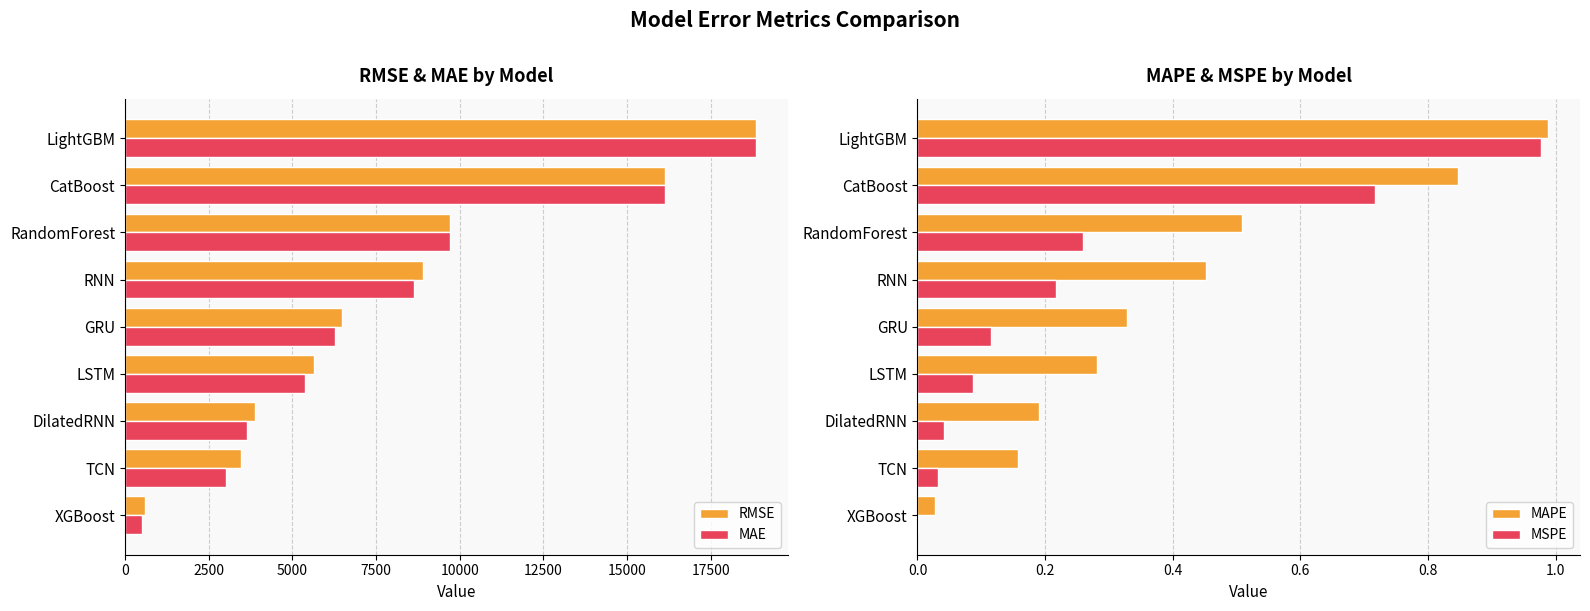

The value of MAPE at DilatedRNN is 0.3. True or false?

False